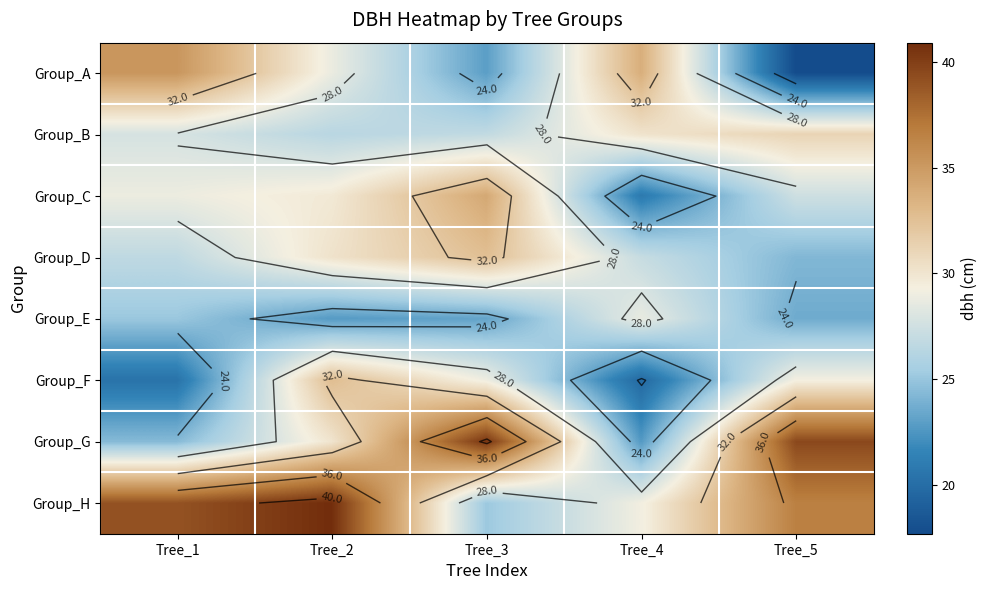

Is the value of Group_D at Tree_3 greater than the value of Group_E at Tree_3?

Yes